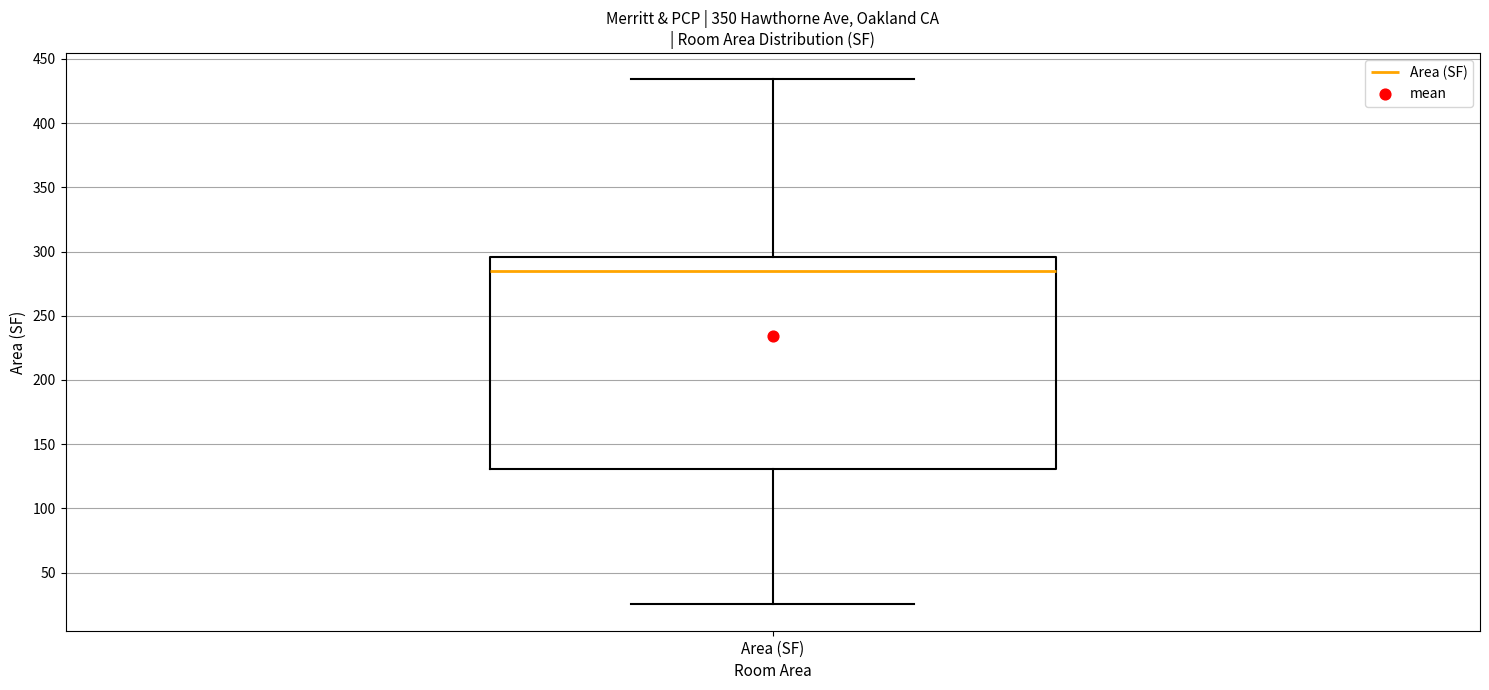

Transcribe this box plot: give where the median line is, the range the box spans, and where the two whiskers end, as read against the y-axis. The values are not printed on the chart, so give them approximately, as read against the axis.

median 285, box 130 to 295, whiskers 25 to 435